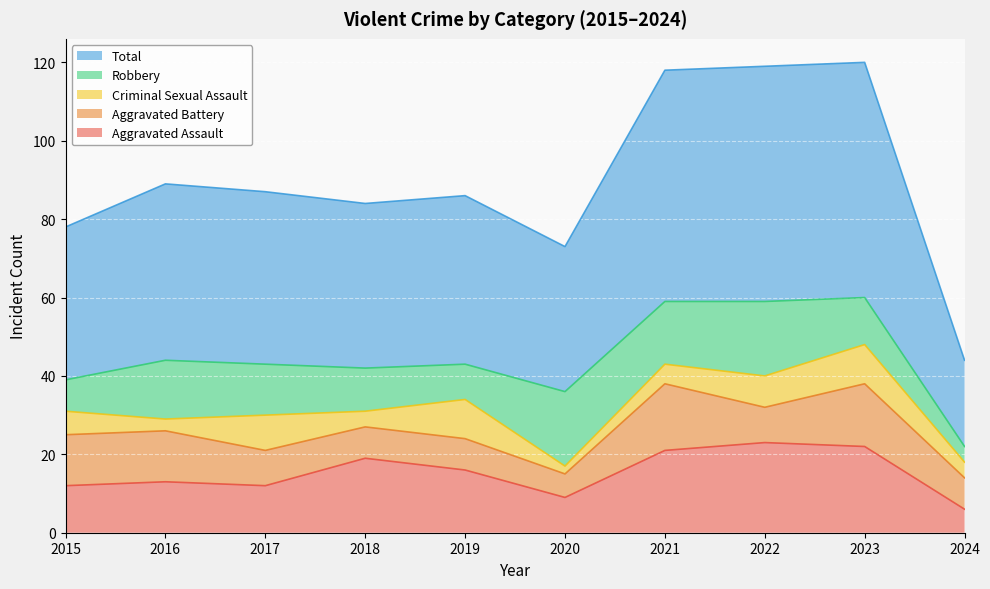

True or false: Criminal Sexual Assault and Aggravated Assault intersect in this chart.

False